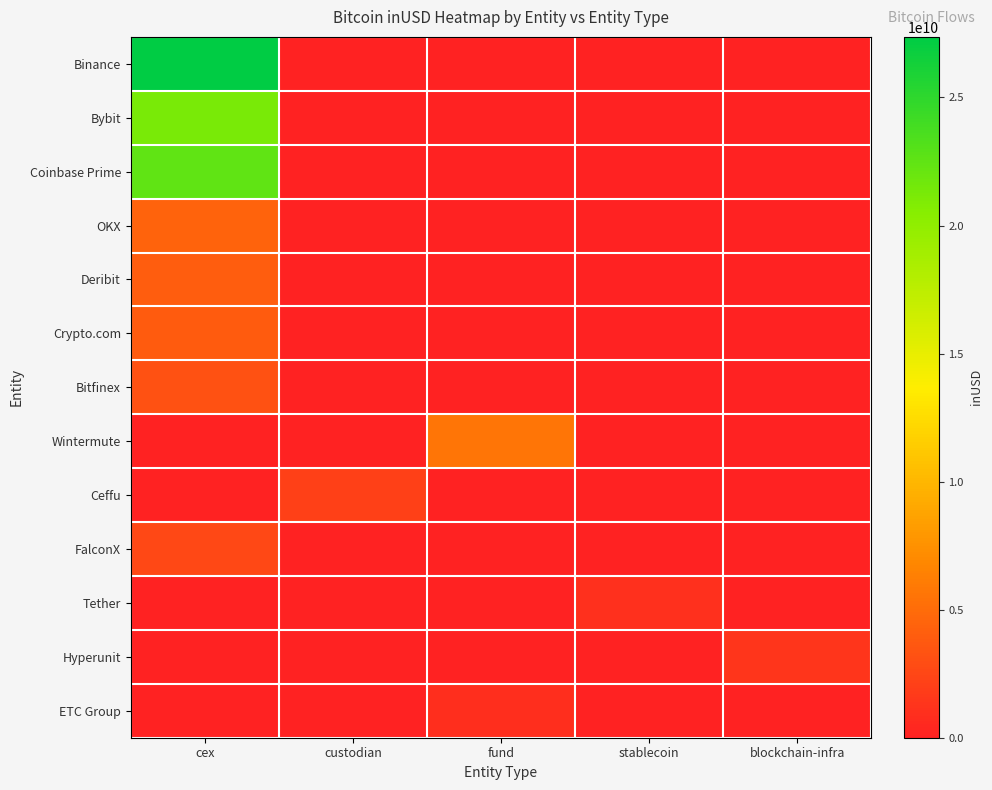

Which has a higher value, fund or blockchain-infra?

fund